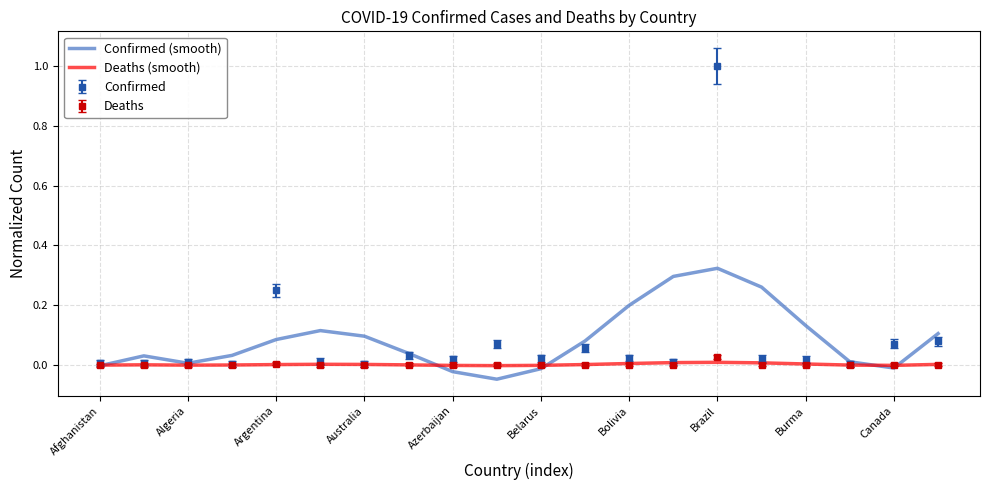

What is the greatest value displayed?

1.0